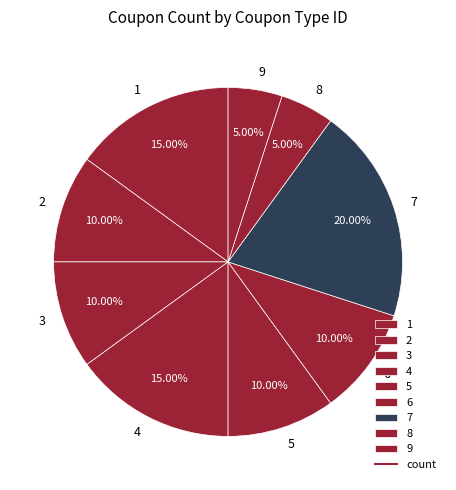

Is it true that 2 is 10% of the pie?

True